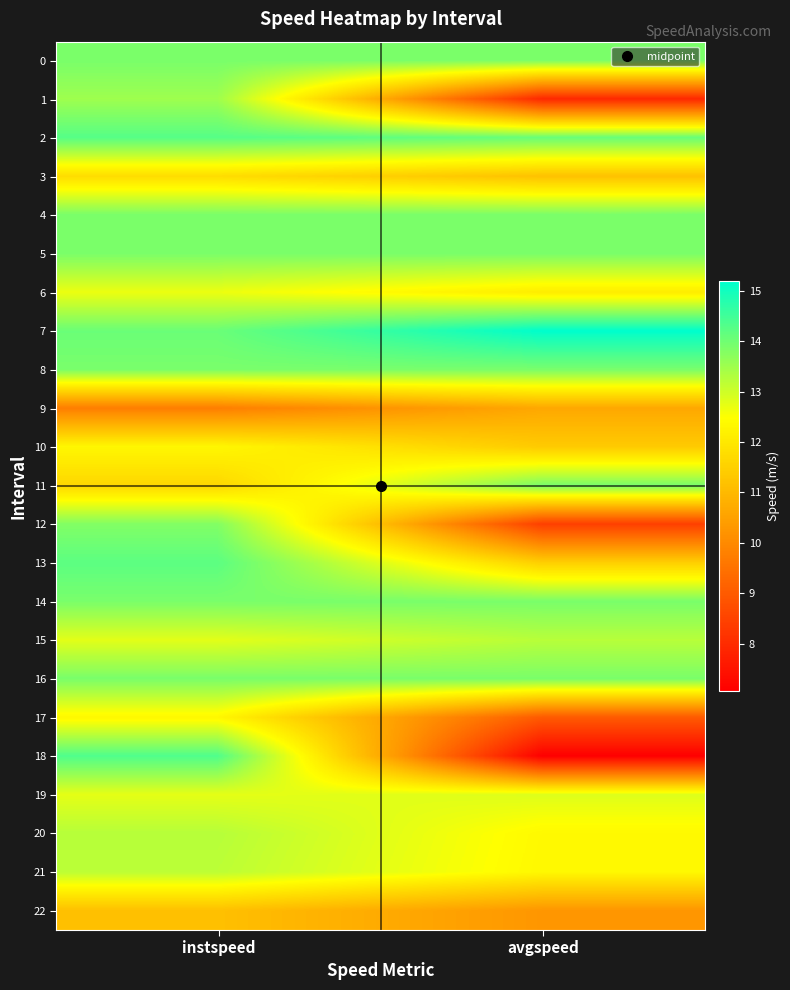

At instspeed, list the series in order from smallest to largest.

9, 22, 11, 3, 10, 17, 6, 19, 15, 21, 20, 1, 12, 0, 4, 5, 8, 14, 16, 7, 13, 2, 18